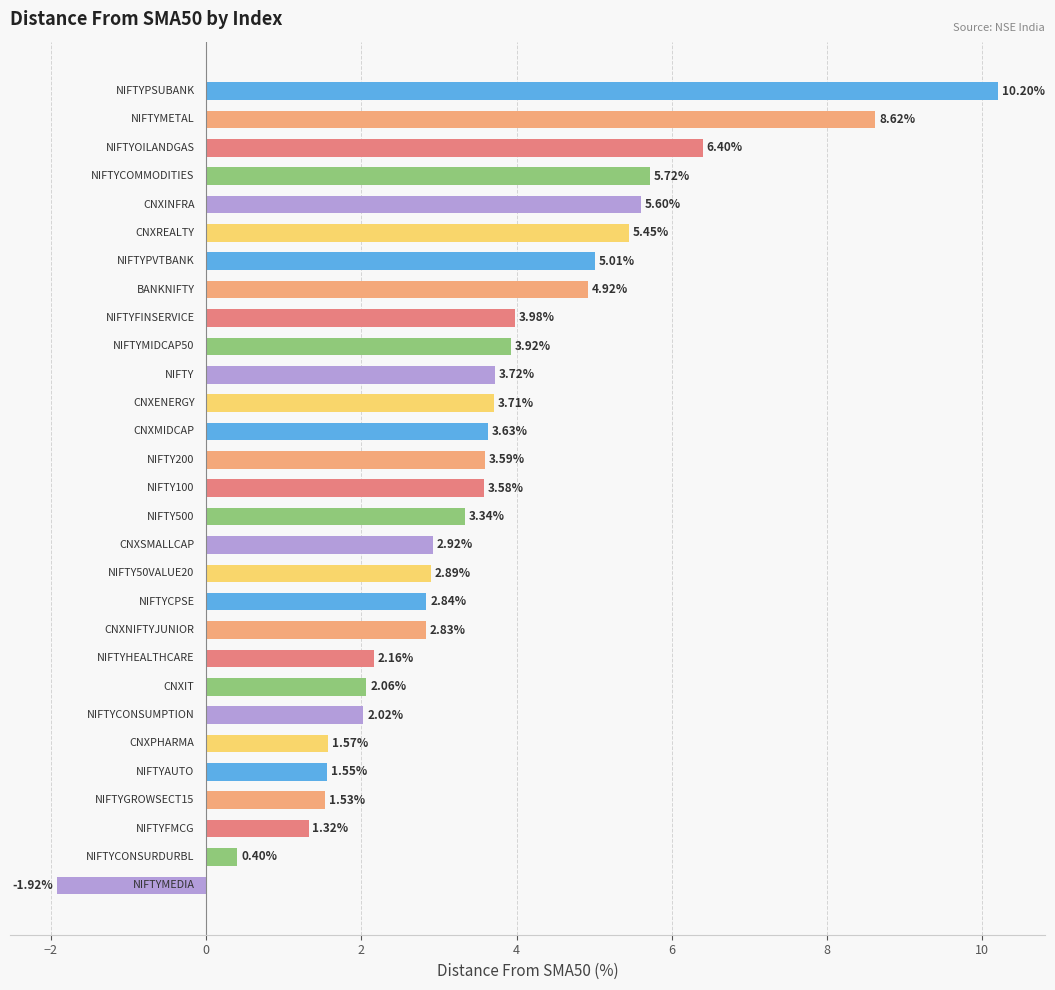

What is the difference between the maximum and minimum values?

12.1